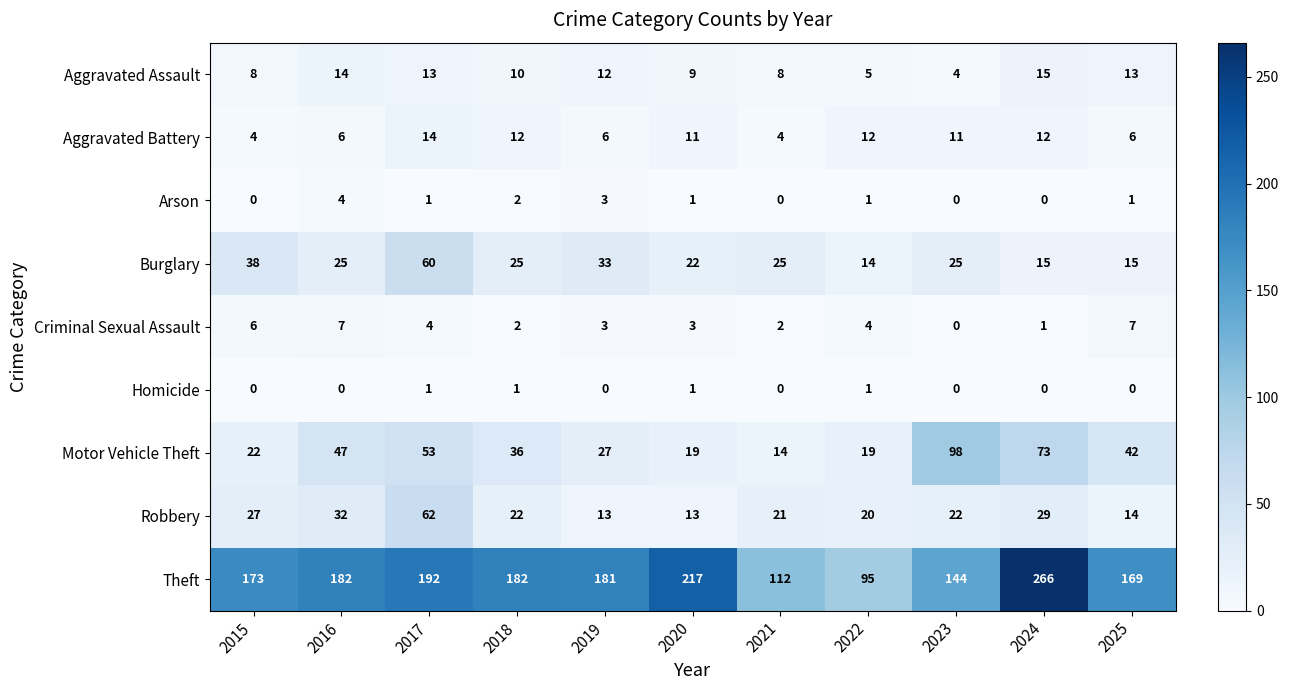

At how many categories does at least one series exceed 53?

11